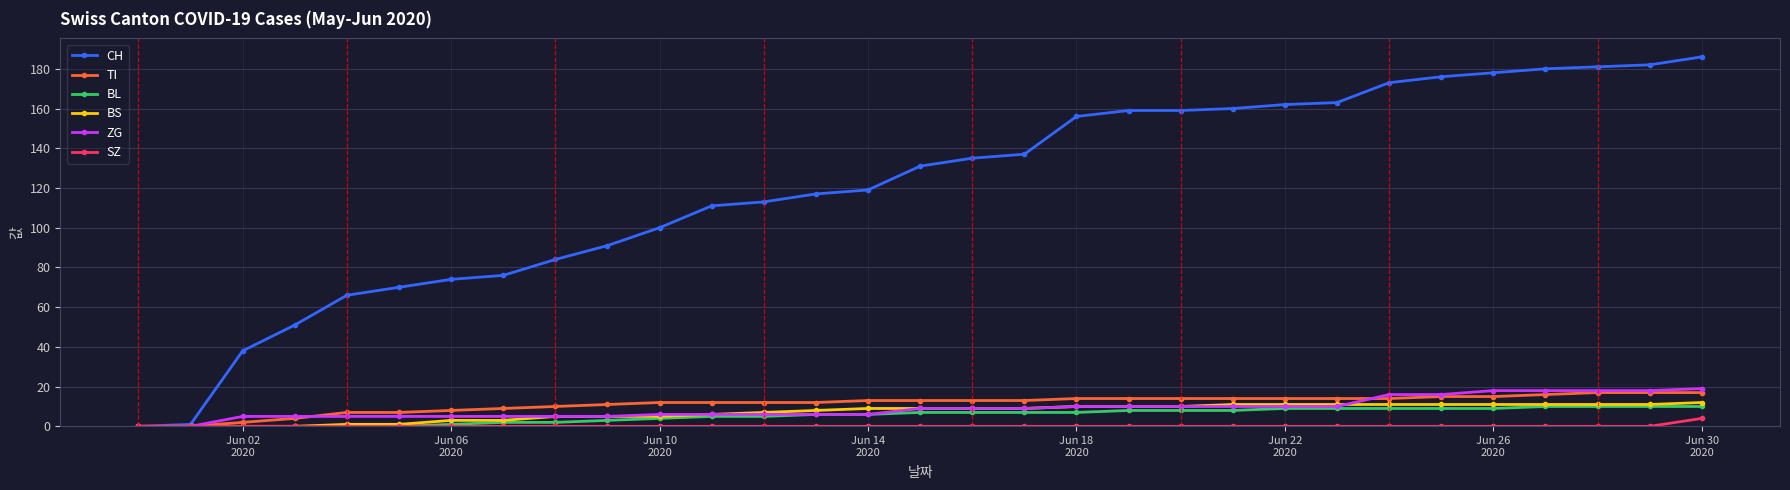

Which series has the widest spread of values?

CH